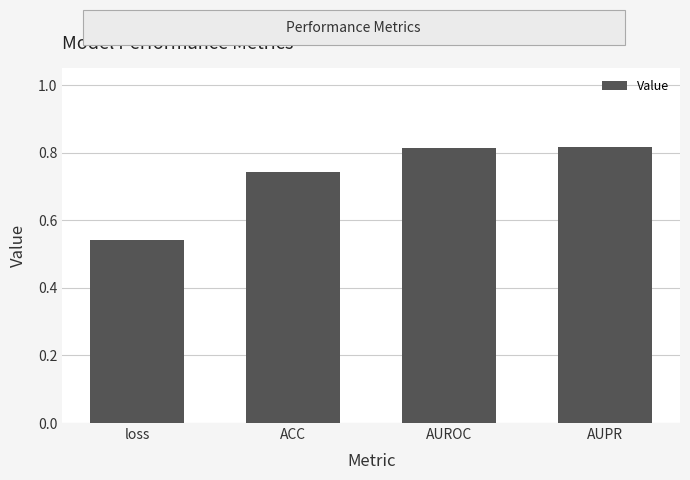

What is the sum of the values at AUROC and AUPR?

1.6